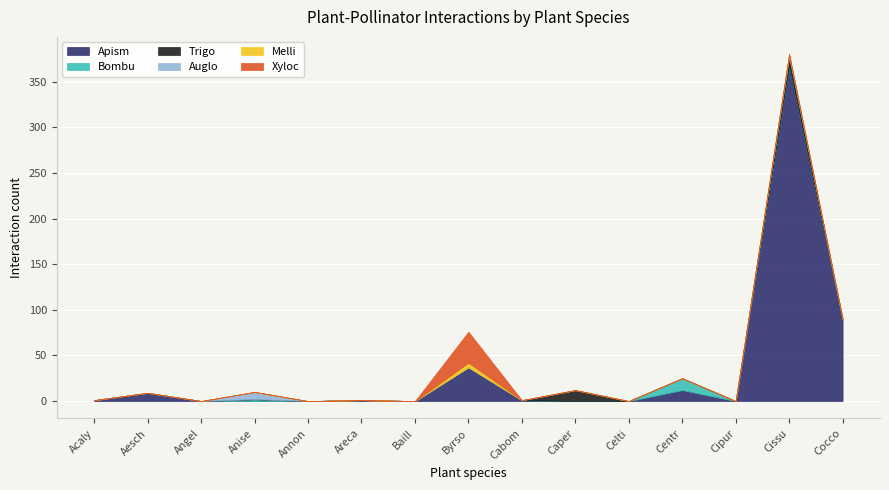

What is the sum of the Apism values at Acaly and Centr?

13